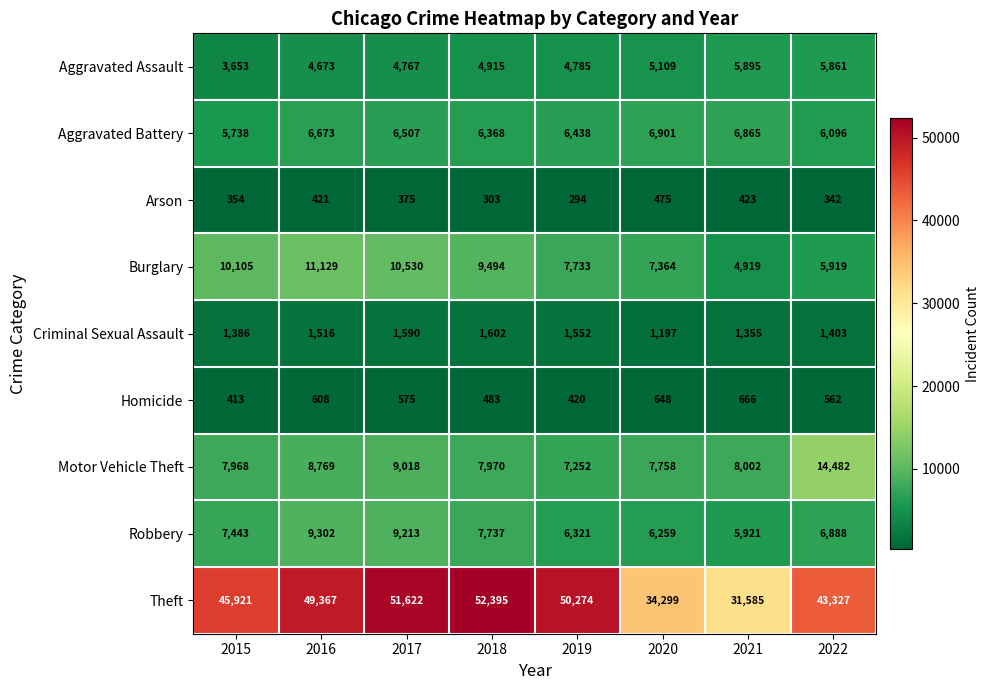

Which series has the widest spread of values?

Theft